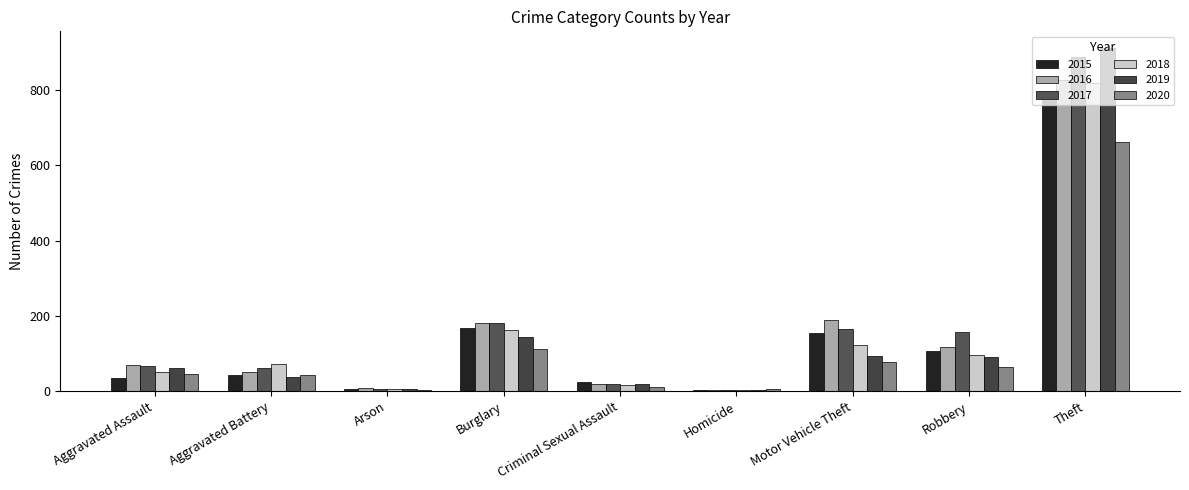

At which label does 2019 reach its peak?

Theft